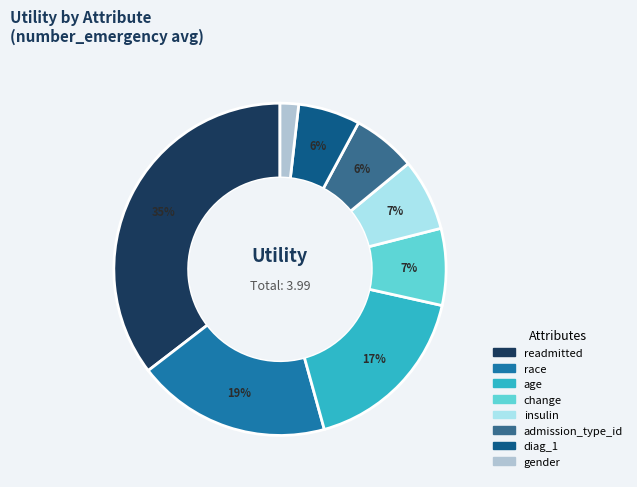

How many segments does this pie chart have?

8